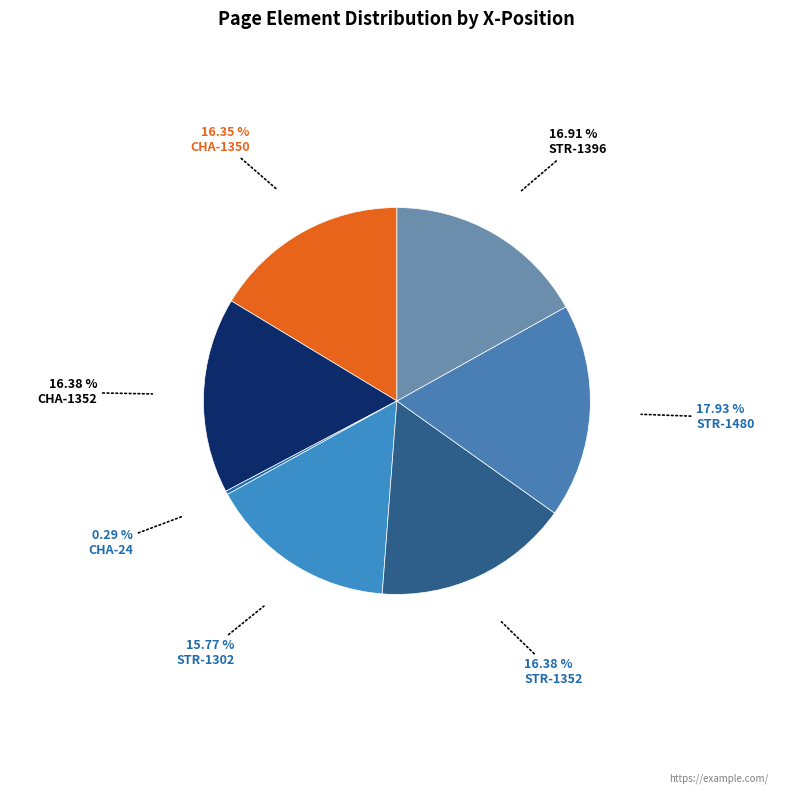

How many slices are in this pie chart?

7